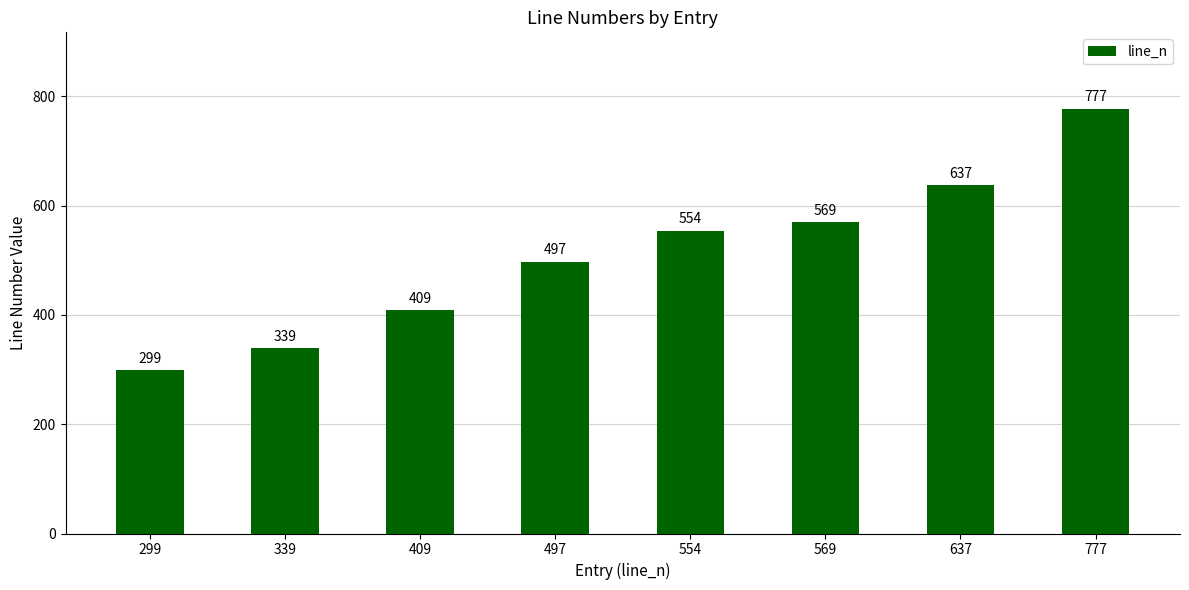

Which category has the lowest value across all series?

299